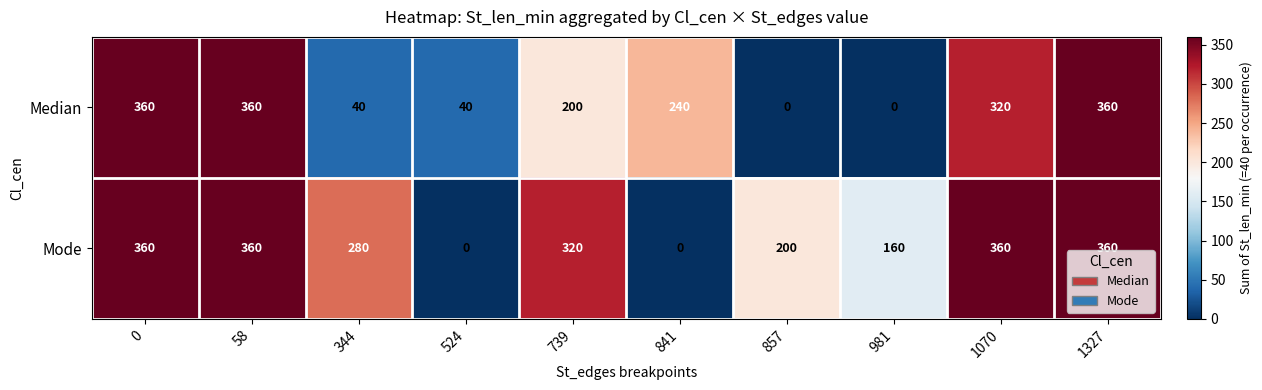

Rank the series at 524 from lowest to highest value.

Mode, Median